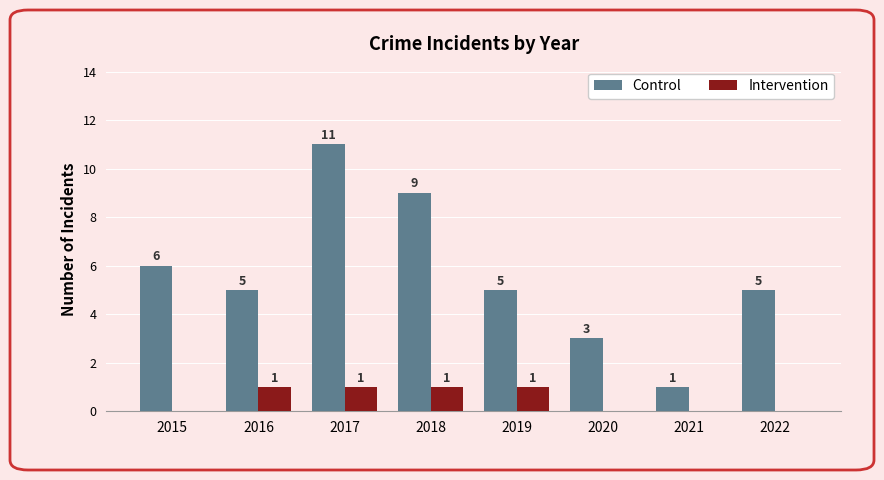

What are all the series names shown in the legend?

Control, Intervention